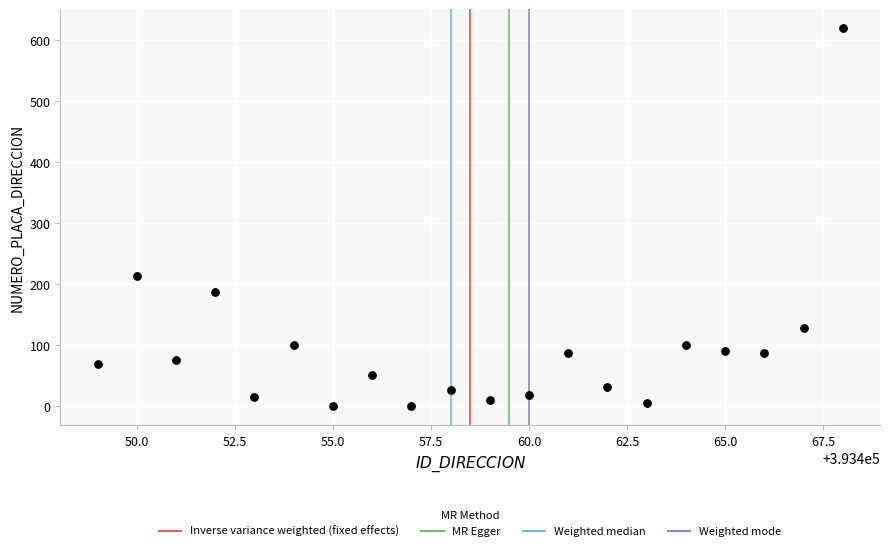

What Y value in the scatter plot is closest to 310?

214